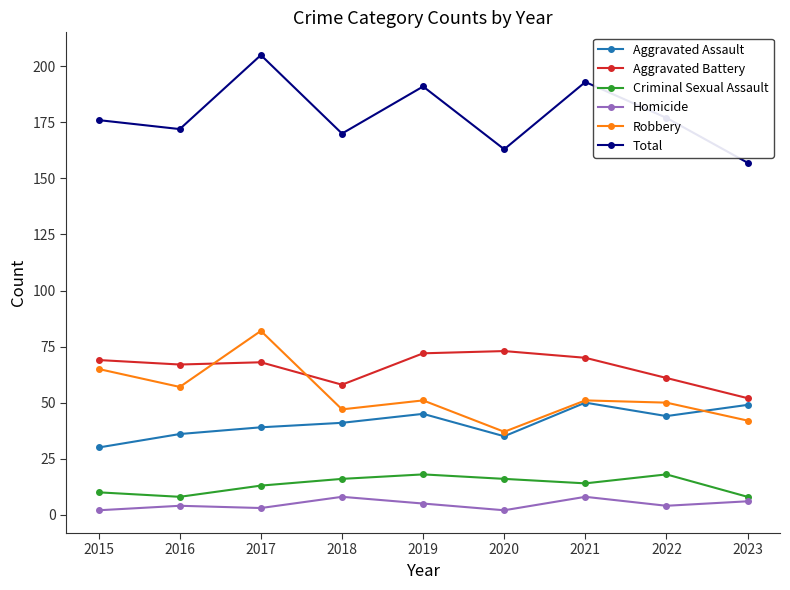

What is the maximum value for Robbery?

82